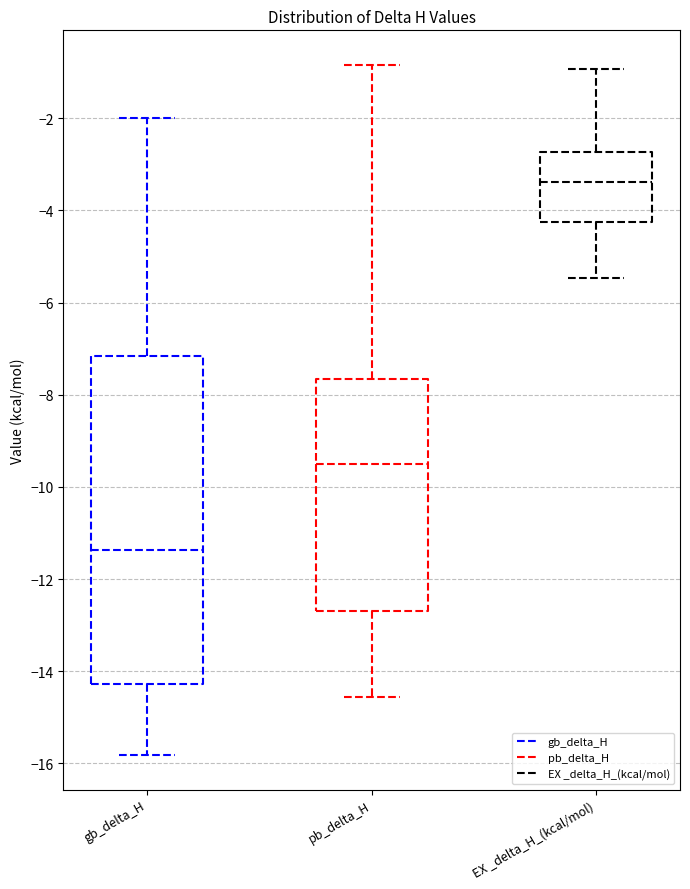

Where does the upper whisker of the box for pb_delta_H end on the y-axis? The values are not printed on the chart, so give them approximately, as read against the axis.

-0.8